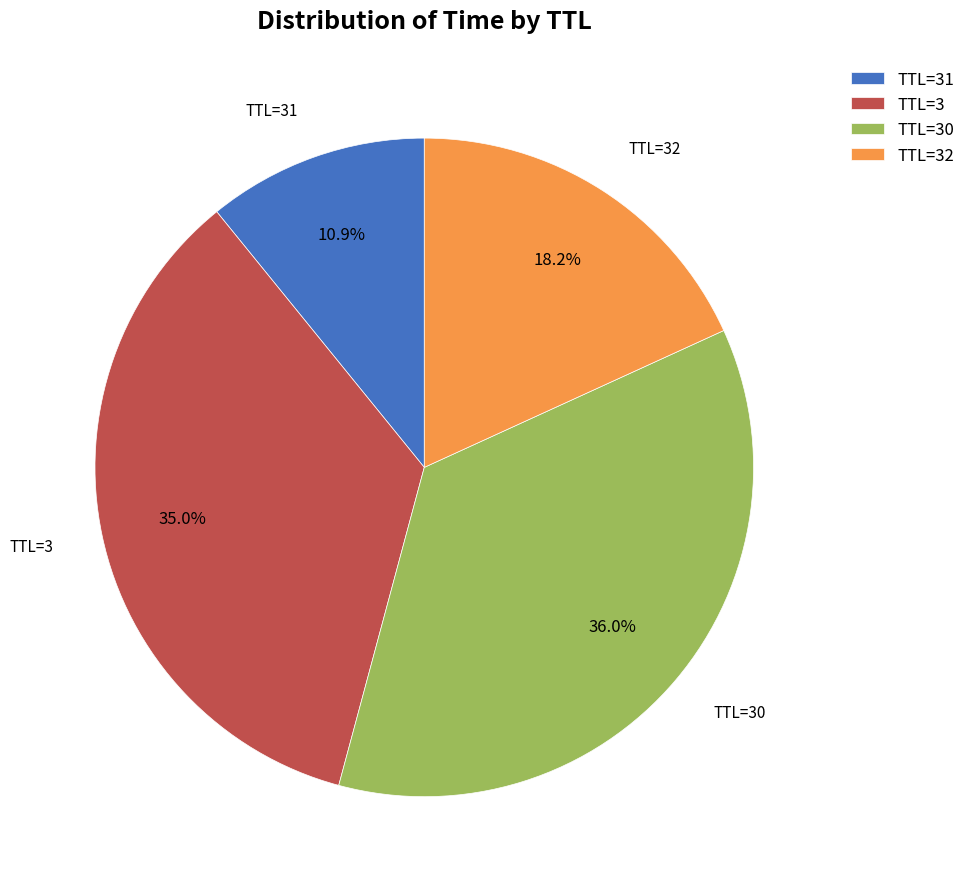

Do TTL=32 and TTL=30 together represent more than half of the pie?

Yes